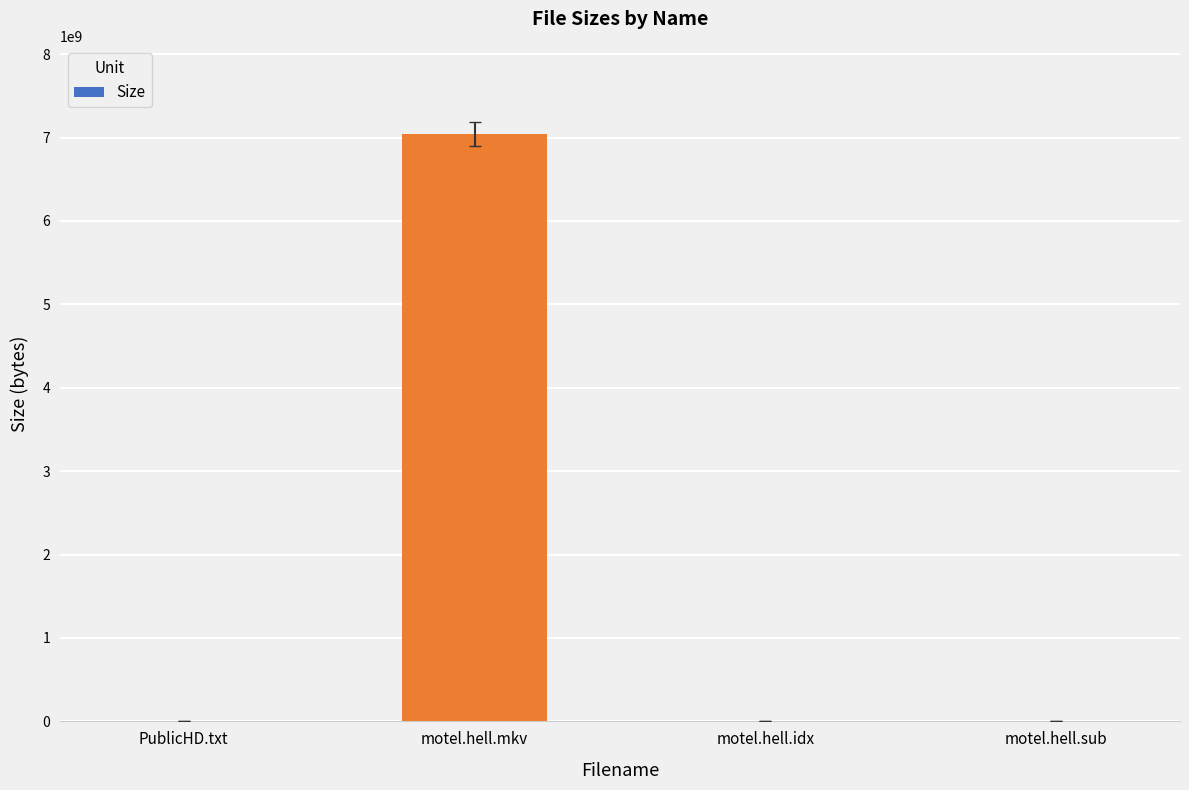

Which has a higher value, motel.hell.mkv or PublicHD.txt?

motel.hell.mkv